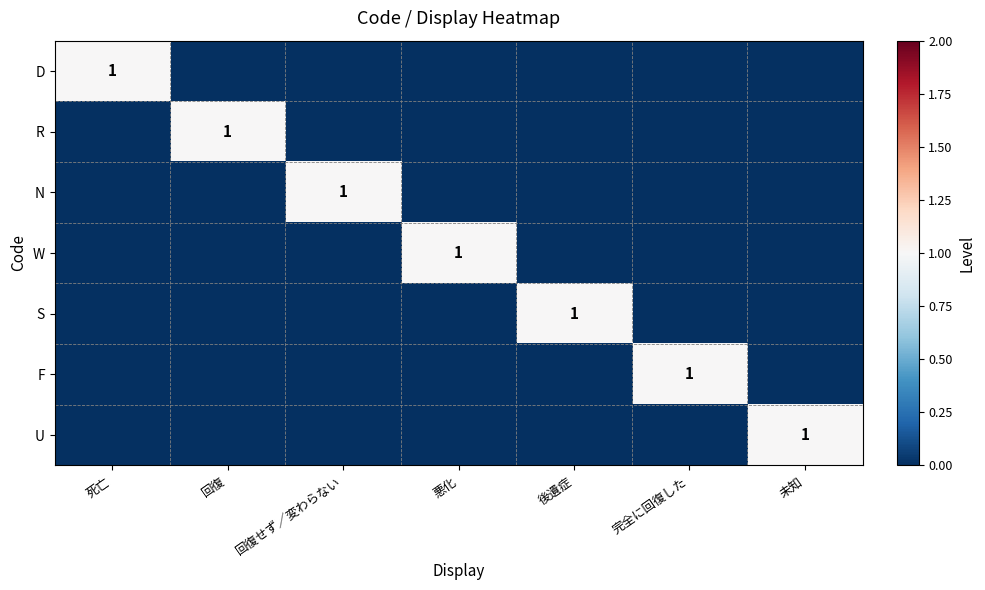

How many data points does each series have?

7